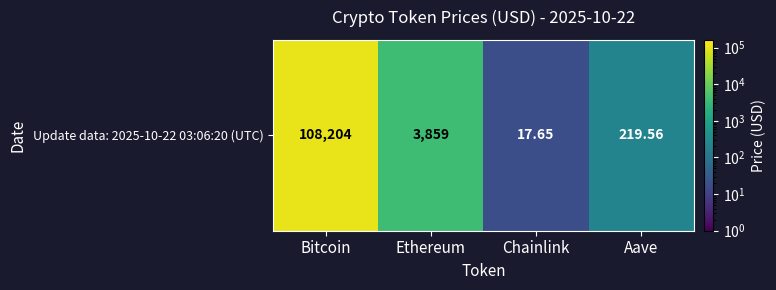

What is the difference between the second highest and minimum values?

3840.9